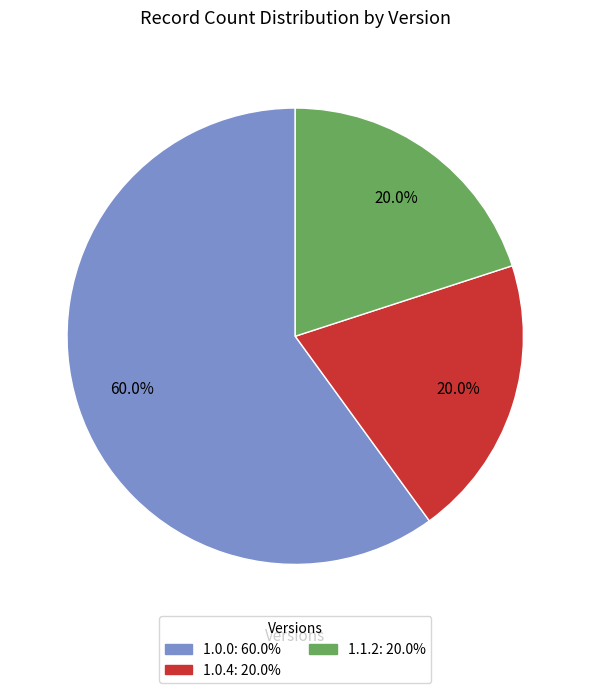

Does any single category account for the majority?

Yes